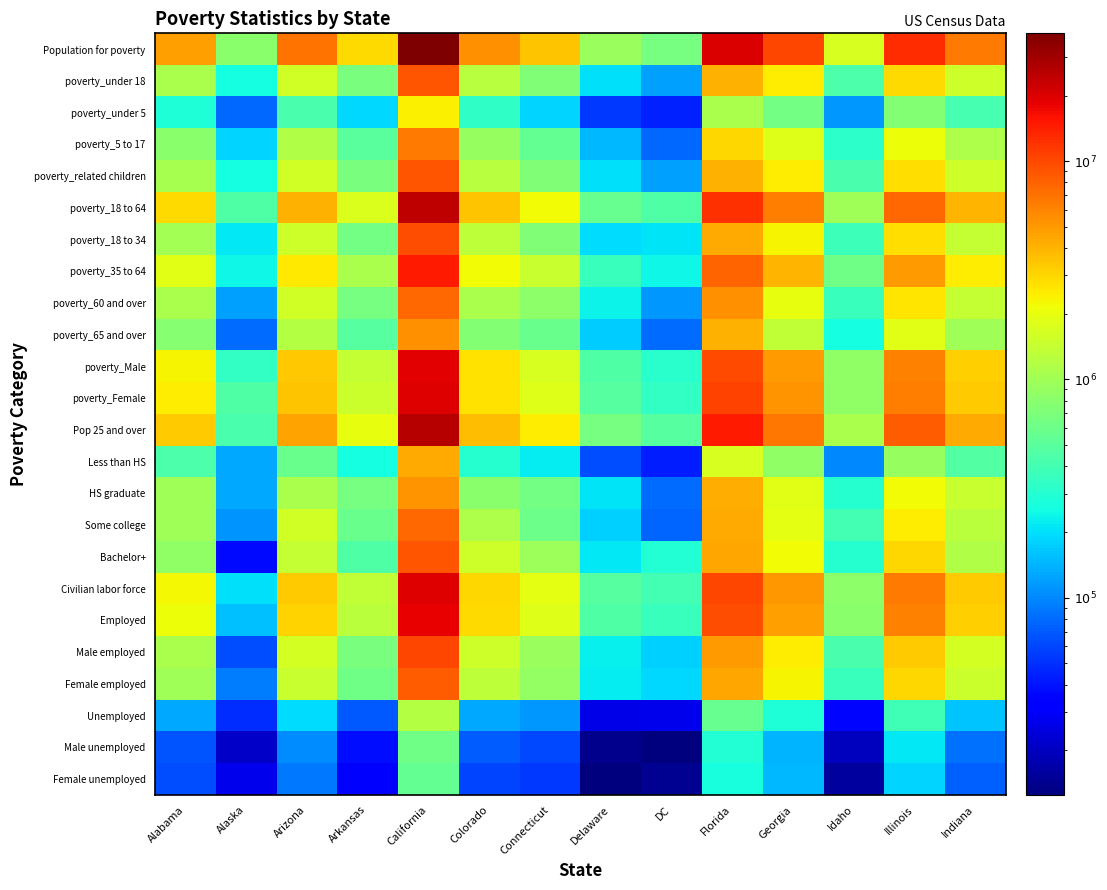

Reading left to right, list all the values displayed in this chart.

Population for poverty: Alabama=4754288	Alaska=795989	Arizona=6891224	Arkansas=2910954	California=38535926	Colorado=5489133	Connecticut=3470087	Delaware=930764	DC=659676	Florida=20481252	Georgia=10130335	Idaho=1686285	Illinois=12474842	Indiana=6461389
poverty_under 18: Alabama=1079773	Alaska=258068	Arizona=1607888	Arkansas=691151	California=8886177	Colorado=1243650	Connecticut=734377	Delaware=199255	DC=122216	Florida=4115878	Georgia=2468726	Idaho=434682	Illinois=2852051	Indiana=1537209
poverty_under 5: Alabama=287874	Alaska=78145	Arizona=426127	Arkansas=185746	California=2410872	Colorado=329497	Connecticut=181242	Delaware=53336	DC=44529	Florida=1109315	Georgia=646042	Idaho=112904	Illinois=755993	Indiana=408975
poverty_5 to 17: Alabama=791899	Alaska=179923	Arizona=1181761	Arkansas=505405	California=6475305	Colorado=914153	Connecticut=553135	Delaware=145919	DC=77687	Florida=3006563	Georgia=1822684	Idaho=321778	Illinois=2096058	Indiana=1128234
poverty_related children: Alabama=1076102	Alaska=254666	Arizona=1600512	Arkansas=687346	California=8847106	Colorado=1238022	Connecticut=731528	Delaware=198570	DC=121795	Florida=4096851	Georgia=2459232	Idaho=432769	Illinois=2841107	Indiana=1528634
poverty_18 to 64: Alabama=2889149	Alaska=458150	Arizona=4088256	Arkansas=1737277	California=24259418	Colorado=3487309	Connecticut=2155137	Delaware=561367	DC=456282	Florida=12228633	Georgia=6284959	Idaho=991002	Illinois=7745048	Indiana=3936593
poverty_18 to 34: Alabama=1037391	Alaska=212488	Arizona=1567685	Arkansas=634646	California=9390018	Colorado=1331549	Connecticut=726320	Delaware=197591	DC=210110	Florida=4286742	Georgia=2300996	Idaho=371693	Illinois=2825368	Indiana=1427297
poverty_35 to 64: Alabama=1851758	Alaska=245662	Arizona=2520571	Arkansas=1102631	California=14869400	Colorado=2155760	Connecticut=1428817	Delaware=363776	DC=246172	Florida=7941891	Georgia=3983963	Idaho=619309	Illinois=4919680	Indiana=2509296
poverty_60 and over: Alabama=1097895	Alaska=121273	Arizona=1611005	Arkansas=666131	California=7609819	Colorado=1094047	Connecticut=821251	Delaware=234585	DC=114218	Florida=5471105	Georgia=1964091	Idaho=364569	Illinois=2663035	Indiana=1403811
poverty_65 and over: Alabama=785366	Alaska=79771	Arizona=1195080	Arkansas=482526	California=5390331	Colorado=758174	Connecticut=580573	Delaware=170142	DC=81178	Florida=4136741	Georgia=1376650	Idaho=260601	Illinois=1877743	Indiana=987587
poverty_Male: Alabama=2289937	Alaska=342179	Arizona=3394227	Arkansas=1419240	California=19053342	Colorado=2745495	Connecticut=1689123	Delaware=448308	DC=312386	Florida=9950075	Georgia=4886965	Idaho=841841	Illinois=6099078	Indiana=3171090
poverty_Female: Alabama=2464351	Alaska=453810	Arizona=3496997	Arkansas=1491714	California=19482584	Colorado=2743638	Connecticut=1780964	Delaware=482456	DC=347290	Florida=10531177	Georgia=5243370	Idaho=844444	Illinois=6375764	Indiana=3290299
Pop 25 and over: Alabama=3261317	Alaska=432756	Arizona=4652282	Arkansas=1967635	California=26135957	Colorado=3769885	Connecticut=2444432	Delaware=659151	DC=487589	Florida=14740777	Georgia=6763498	Idaho=1100650	Illinois=8538829	Indiana=4343537
Less than HS: Alabama=437862	Alaska=128829	Arizona=586103	Arkansas=259276	California=4314974	Colorado=305308	Connecticut=223173	Delaware=63303	DC=42996	Florida=1699844	Georgia=844933	Idaho=100389	Illinois=895304	Indiana=473958
HS graduate: Alabama=999103	Alaska=131148	Arizona=1103773	Arkansas=664229	California=5318997	Colorado=790008	Connecticut=649891	Delaware=205070	DC=80893	Florida=4183847	Georgia=1858607	Idaho=298381	Illinois=2196960	Indiana=1440141
Some college: Alabama=982242	Alaska=109398	Arizona=1574110	Arkansas=584695	California=7554682	Colorado=1115177	Connecticut=600451	Delaware=177329	DC=75586	Florida=4403050	Georgia=1910656	Idaho=395234	Illinois=2450949	Indiana=1265626
Bachelor+: Alabama=842110	Alaska=36370	Arizona=1388296	Arkansas=459435	California=8947304	Colorado=1559392	Connecticut=970917	Delaware=213449	DC=288114	Florida=4454036	Georgia=2149302	Idaho=306646	Illinois=2995616	Indiana=1163812
Civilian labor force: Alabama=2216897	Alaska=203605	Arizona=3308608	Arkansas=1365286	California=19710179	Colorado=3021714	Connecticut=1910128	Delaware=478739	DC=395133	Florida=10029755	Georgia=5095362	Idaho=824699	Illinois=6608928	Indiana=3330527
Employed: Alabama=2087068	Alaska=155400	Arizona=3116048	Arkansas=1296022	California=18526223	Colorado=2892833	Connecticut=1795094	Delaware=452396	DC=368345	Florida=9472638	Georgia=4809637	Idaho=789368	Illinois=6217462	Indiana=3171699
Male employed: Alabama=1089885	Alaska=63698	Arizona=1663597	Arkansas=677464	California=10023085	Colorado=1554257	Connecticut=922280	Delaware=230077	DC=178449	Florida=4941069	Georgia=2485774	Idaho=427477	Illinois=3250155	Indiana=1669774
Female employed: Alabama=997183	Alaska=91702	Arizona=1452451	Arkansas=618558	California=8503138	Colorado=1338576	Connecticut=872814	Delaware=222319	DC=189896	Florida=4531569	Georgia=2323863	Idaho=361891	Illinois=2967307	Indiana=1501925
Unemployed: Alabama=129829	Alaska=48205	Arizona=192560	Arkansas=69264	California=1183956	Colorado=128881	Connecticut=115034	Delaware=26343	DC=26788	Florida=557117	Georgia=285725	Idaho=35331	Illinois=391466	Indiana=158828
Male unemployed: Alabama=67316	Alaska=20966	Arizona=103477	Arkansas=37579	California=631235	Colorado=70750	Connecticut=61319	Delaware=13855	DC=12589	Florida=289332	Georgia=140887	Idaho=19602	Illinois=210581	Indiana=84454
Female unemployed: Alabama=62513	Alaska=27239	Arizona=89083	Arkansas=31685	California=552721	Colorado=58131	Connecticut=53715	Delaware=12488	DC=14199	Florida=267785	Georgia=144838	Idaho=15729	Illinois=180885	Indiana=74374